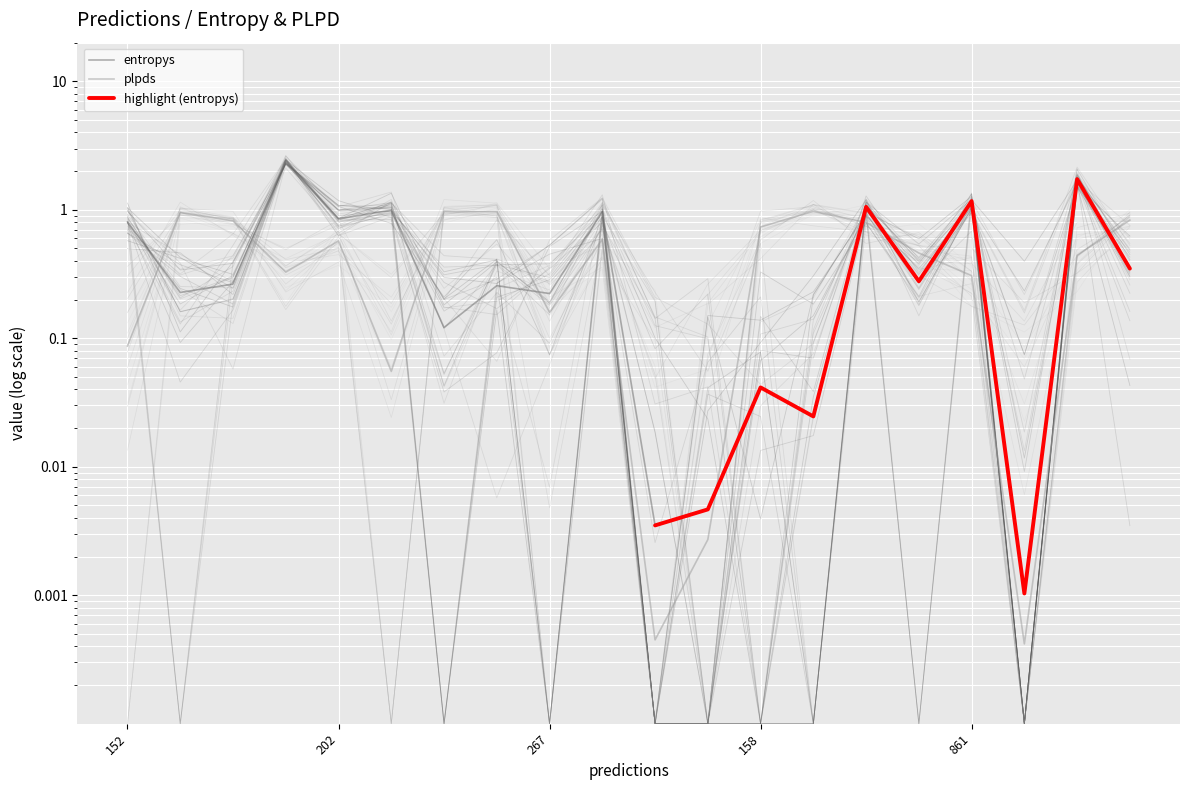

What is the difference between the maximum and second lowest values in the entropys series?

2.4